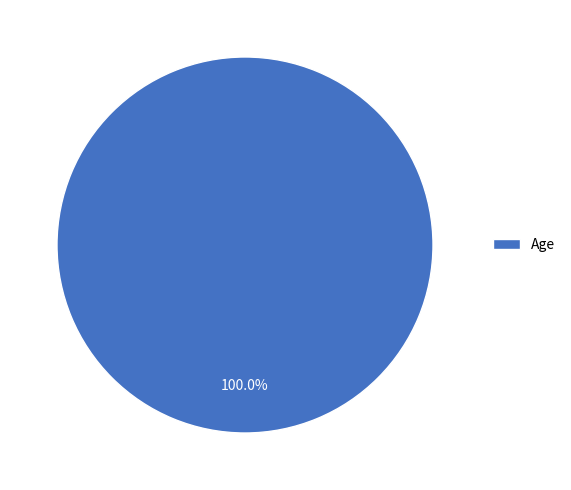

Count the number of slices in the pie.

1